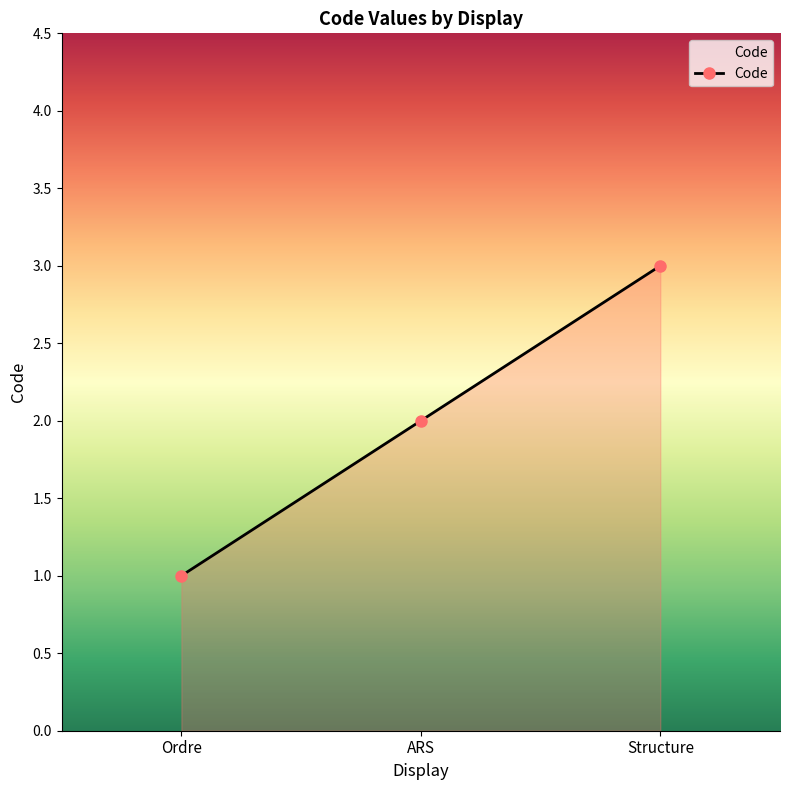

What is the difference between the values at Structure and ARS?

1